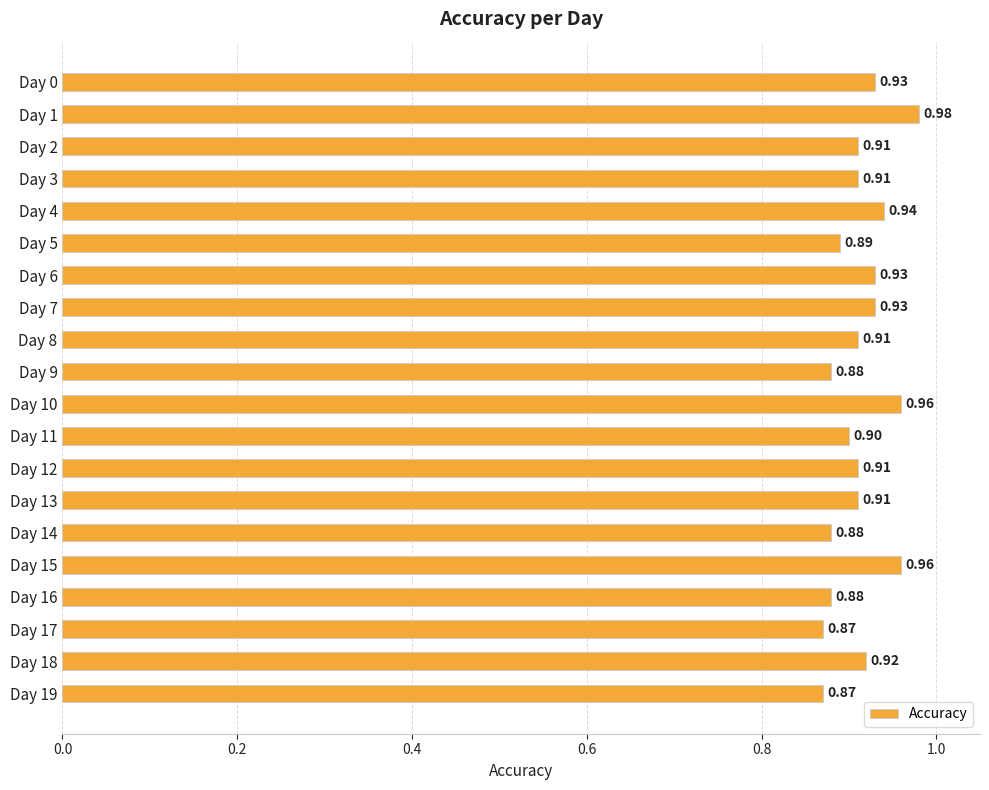

Which has a higher value, Day 1 or Day 13?

Day 1